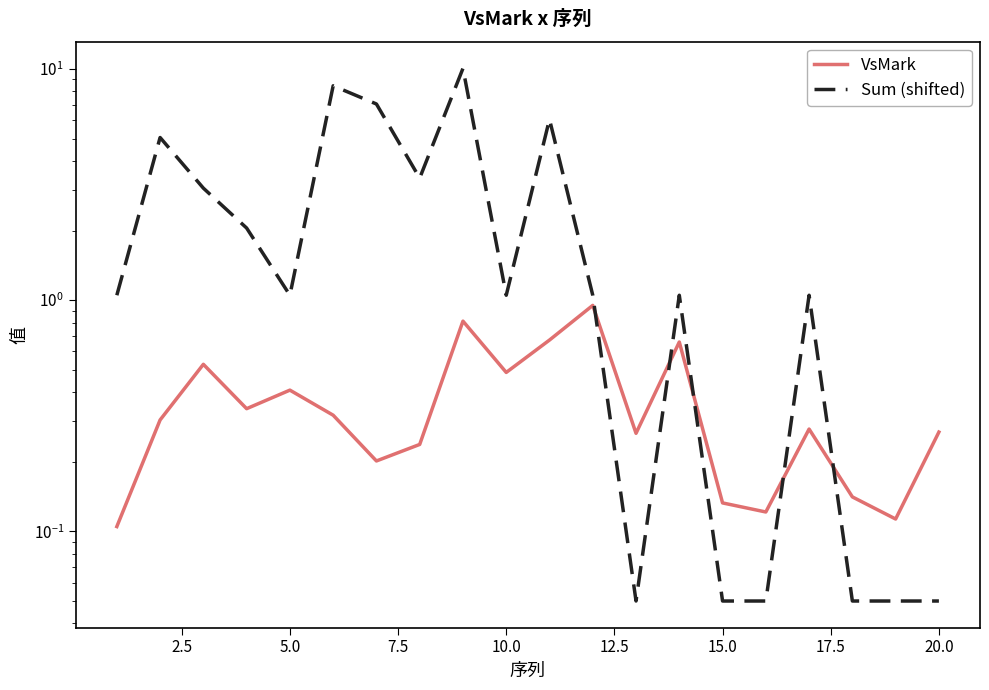

What is the difference between the second highest and minimum values in the VsMark series?

0.7